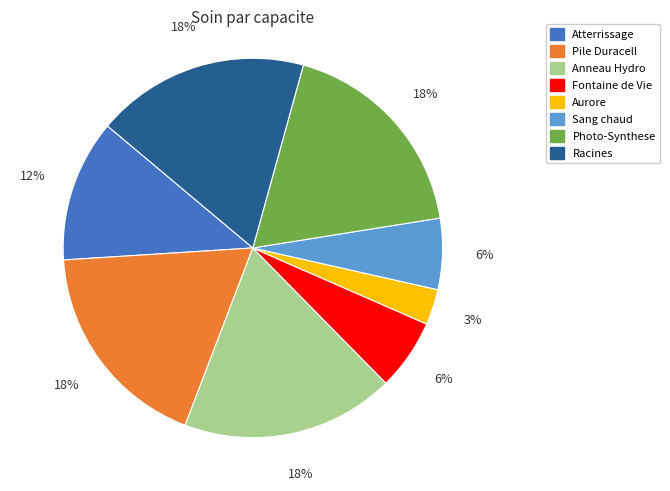

Is the sum of Aurore and Photo-Synthese greater than half?

No